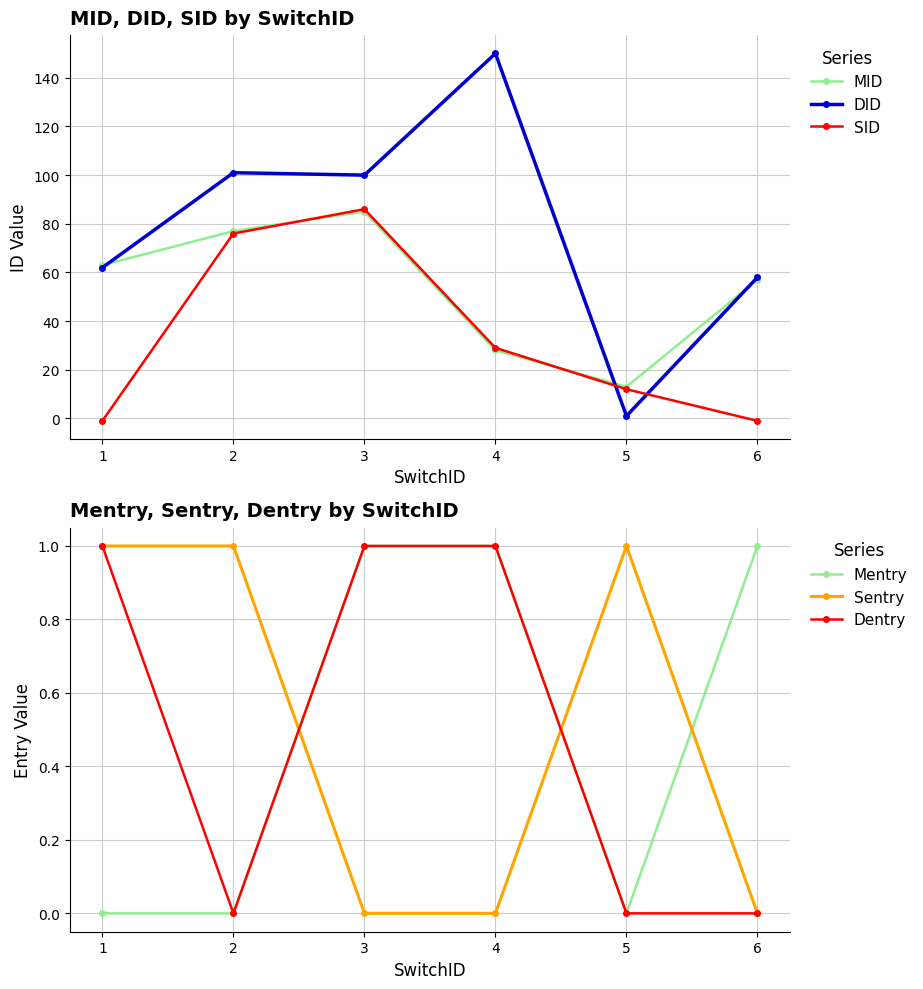

True or false: DID and SID intersect in this chart.

True